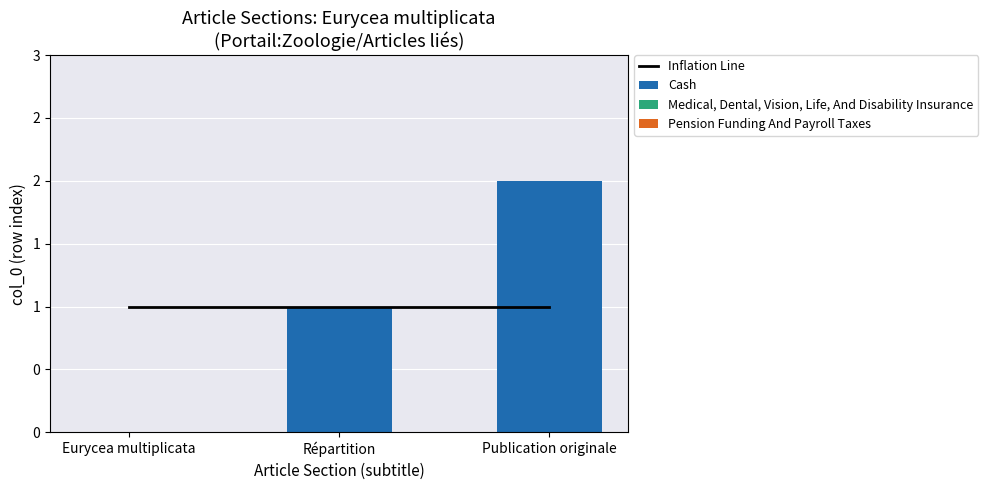

Reading right to left, extract all data points from this chart.

Inflation Line: Publication originale=1	Répartition=1	Eurycea multiplicata=1
Cash: Publication originale=2	Répartition=1	Eurycea multiplicata=0
Medical, Dental, Vision, Life, And Disability Insurance: Publication originale=0	Répartition=0	Eurycea multiplicata=0
Pension Funding And Payroll Taxes: Publication originale=0	Répartition=0	Eurycea multiplicata=0